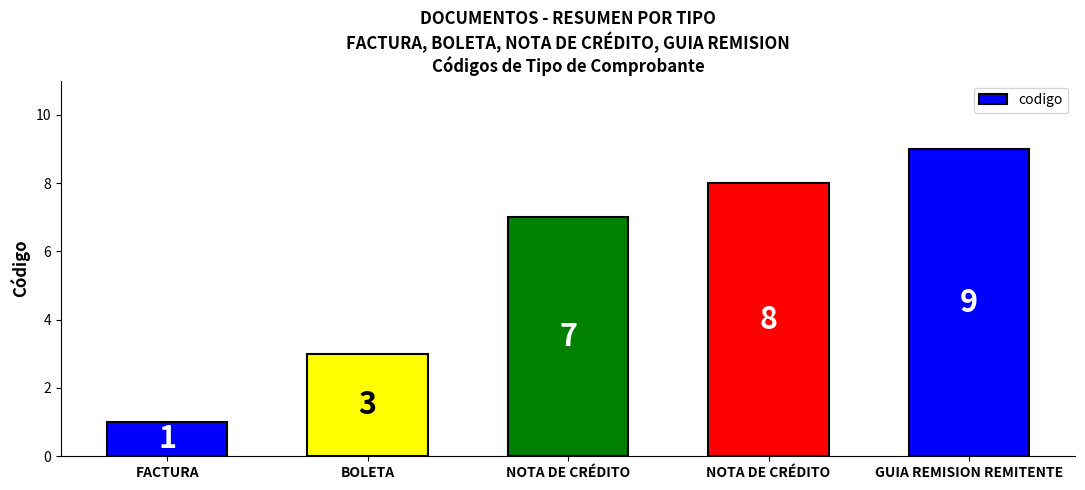

What is the approximate value at FACTURA?

1